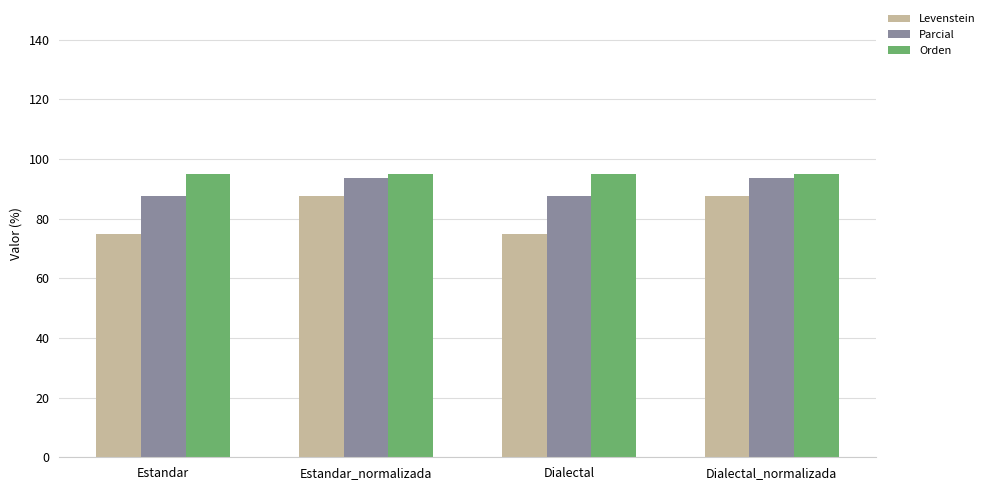

What is the approximate value of Levenstein at Dialectal?

75.0